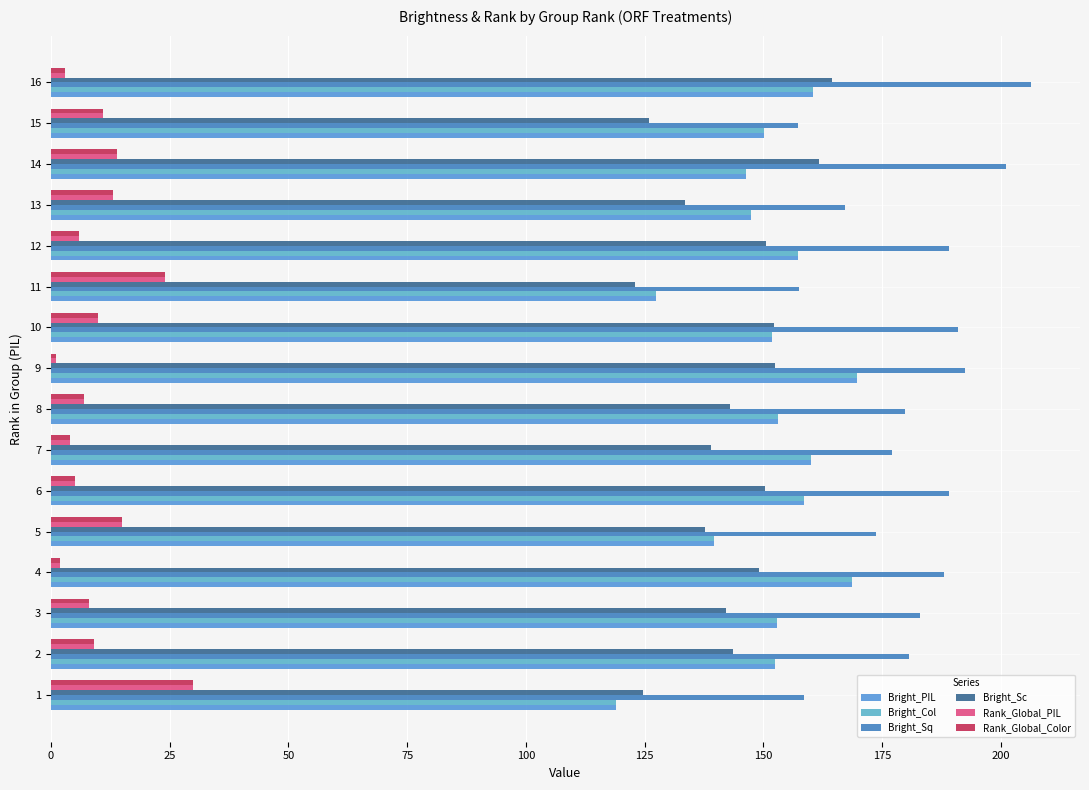

How many series are shown in this chart?

6